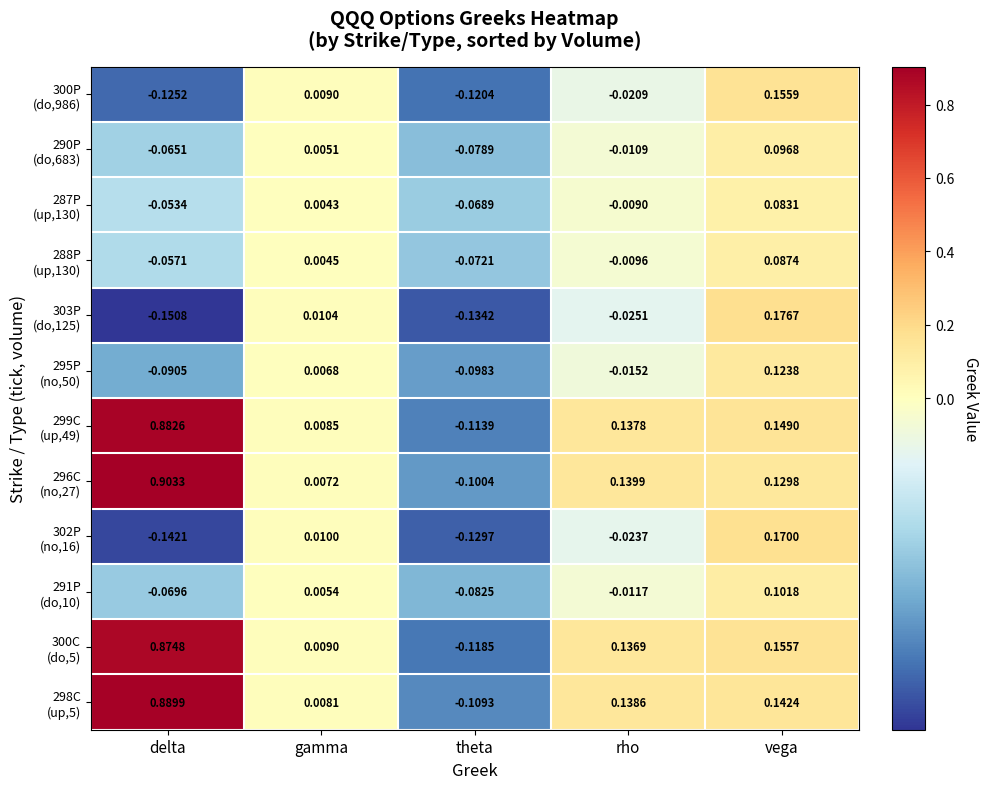

At which category is the sum across all series the highest?

delta